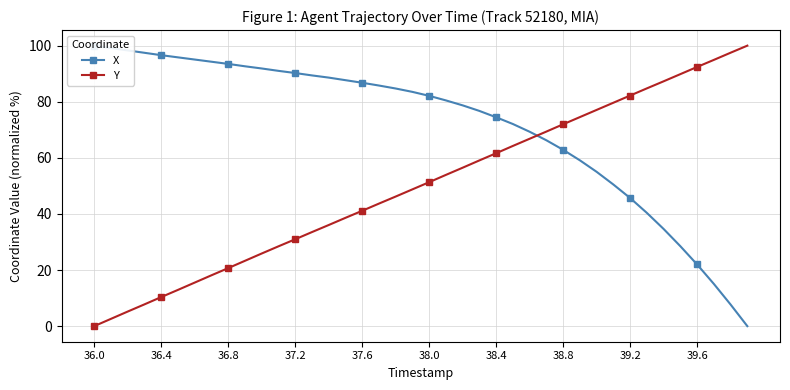

True or false: Y has more than 2 points higher than both neighbors.

False